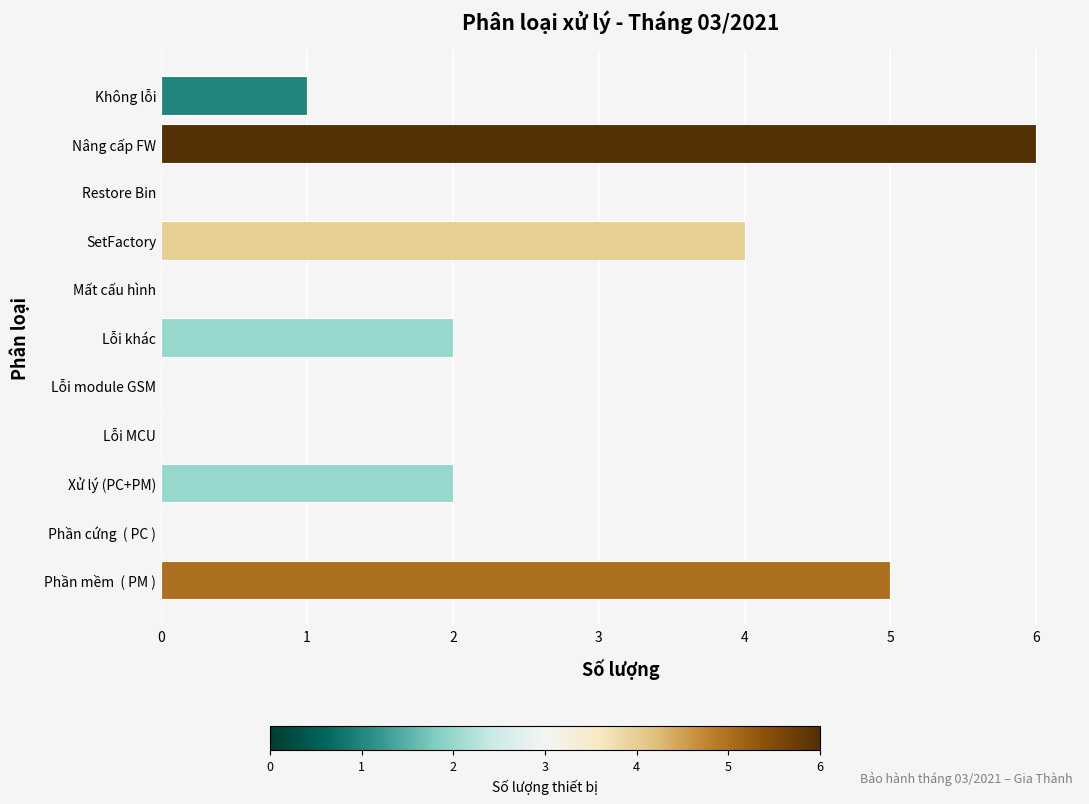

Between  Phần cứng  ( PC ) and Lỗi khác, which is larger?

Lỗi khác